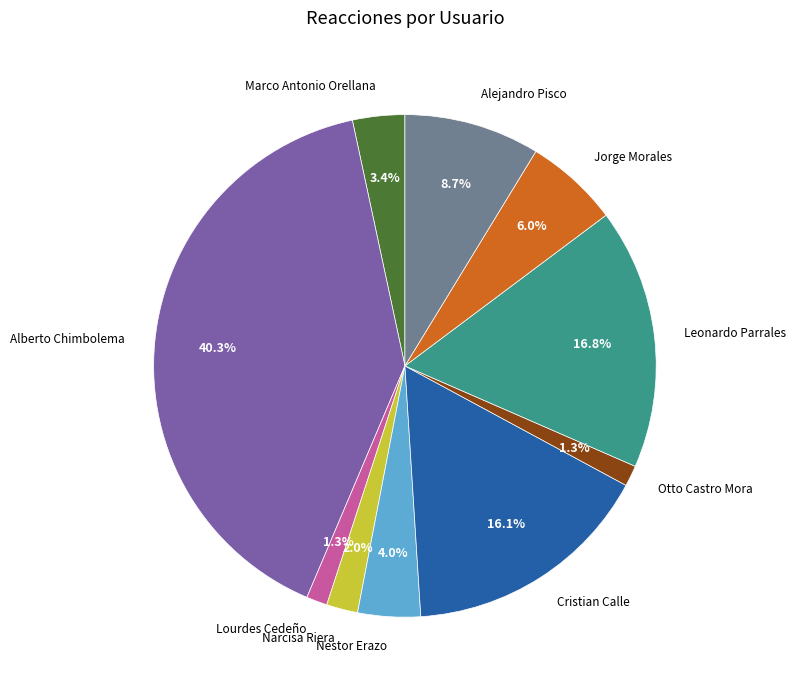

True or false: Jorge Morales accounts for 6% of the total.

True